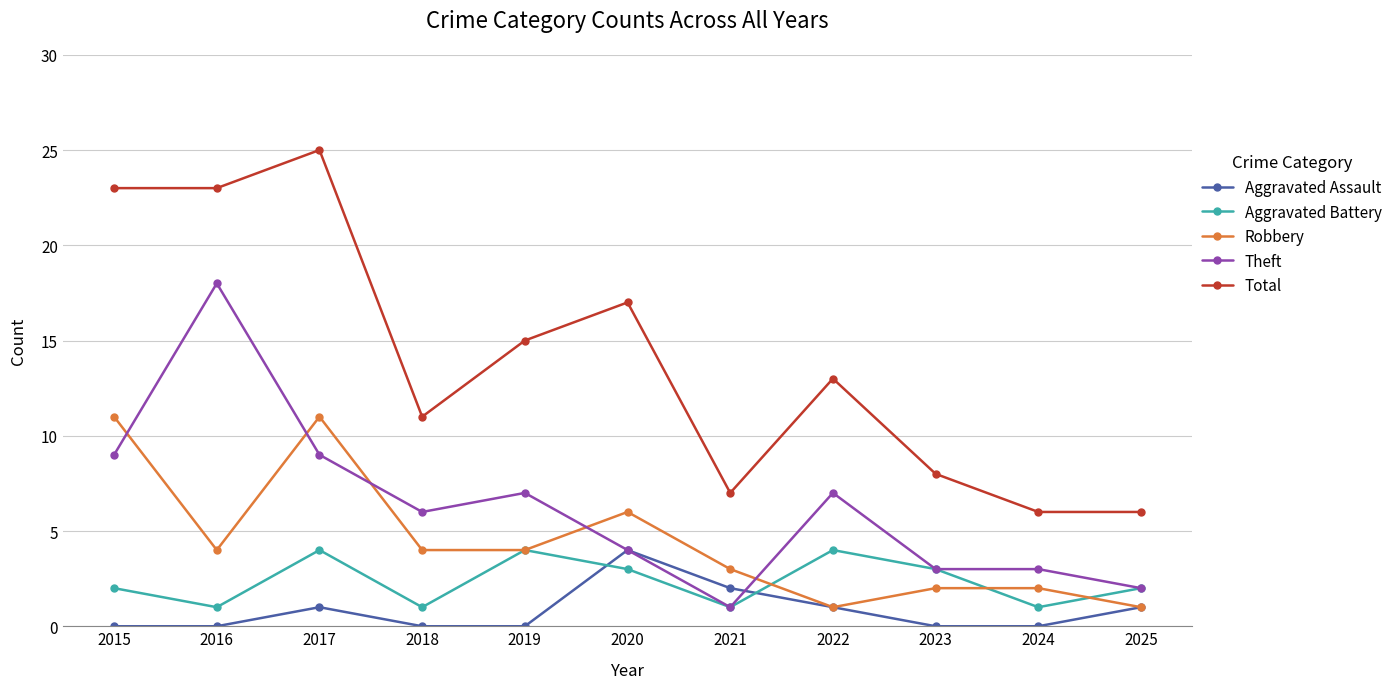

At 2017, list the series in order from smallest to largest.

Aggravated Assault, Aggravated Battery, Theft, Robbery, Total